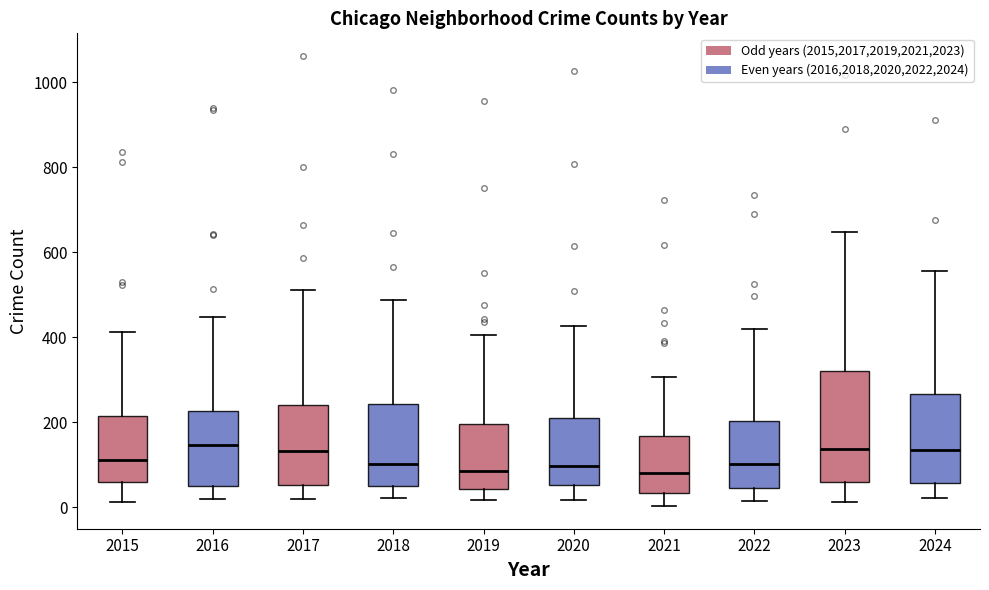

Reading left to right, read every box against the y-axis: the position of its median line, the range the box covers, and the ends of its whiskers. The values are not printed on the chart, so give them approximately, as read against the axis.

2015: median 120, box 60 to 220, whiskers 20 to 420
2016: median 140, box 60 to 220, whiskers 20 to 440
2017: median 140, box 60 to 240, whiskers 20 to 520
2018: median 100, box 40 to 240, whiskers 20 to 480
2019: median 80, box 40 to 200, whiskers 20 to 400
2020: median 100, box 60 to 200, whiskers 20 to 420
2021: median 80, box 40 to 160, whiskers 0 to 300
2022: median 100, box 40 to 200, whiskers 20 to 420
2023: median 140, box 60 to 320, whiskers 20 to 640
2024: median 140, box 60 to 260, whiskers 20 to 560